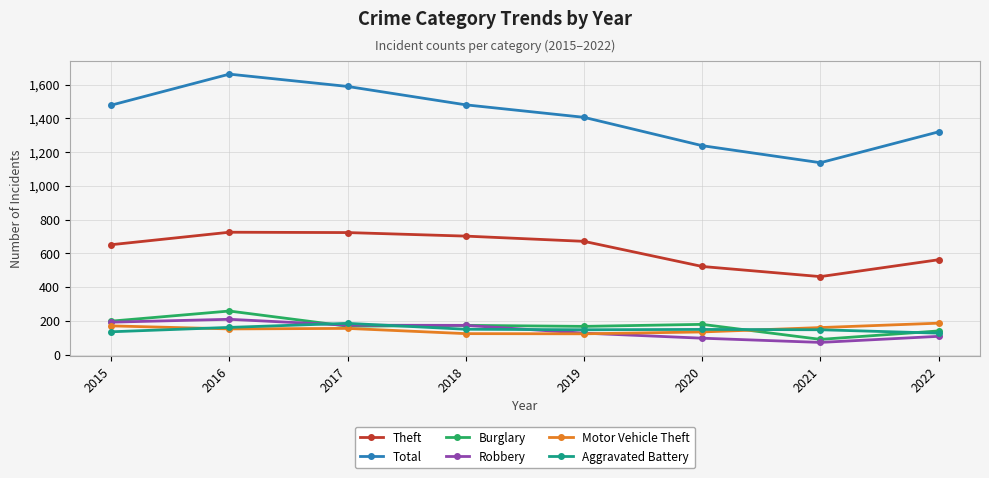

What is the total value across all series at 2016?

3167